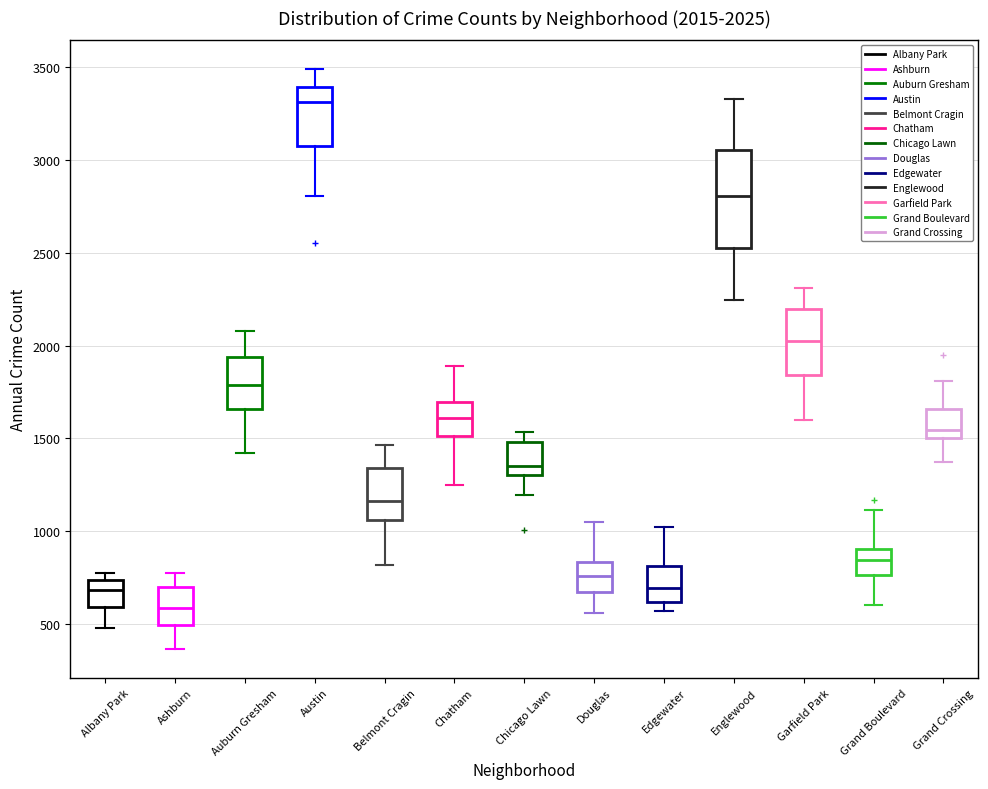

Which box has the highest median line?

Austin